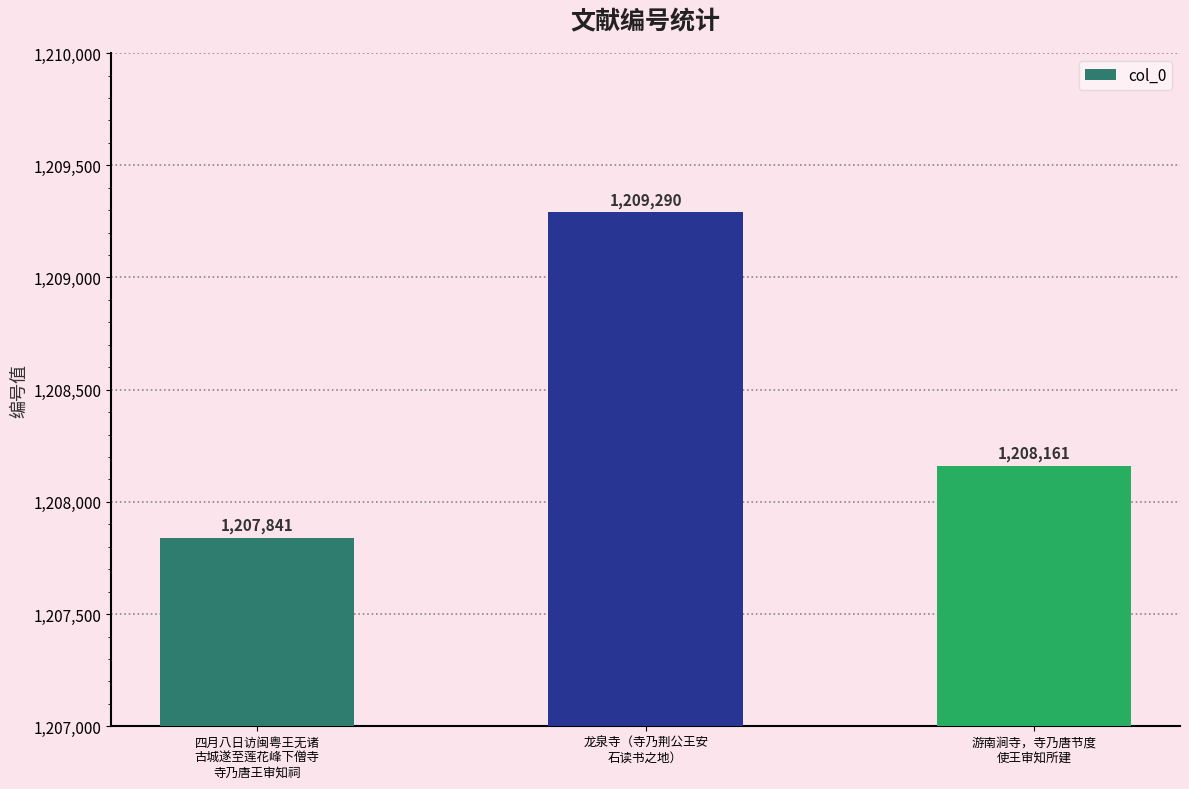

Rank the categories by value from lowest to highest.

四月八日访闽粤王无诸
古城遂至莲花峰下僧寺
寺乃唐王审知祠, 游南涧寺，寺乃唐节度
使王审知所建, 龙泉寺（寺乃荆公王安
石读书之地）